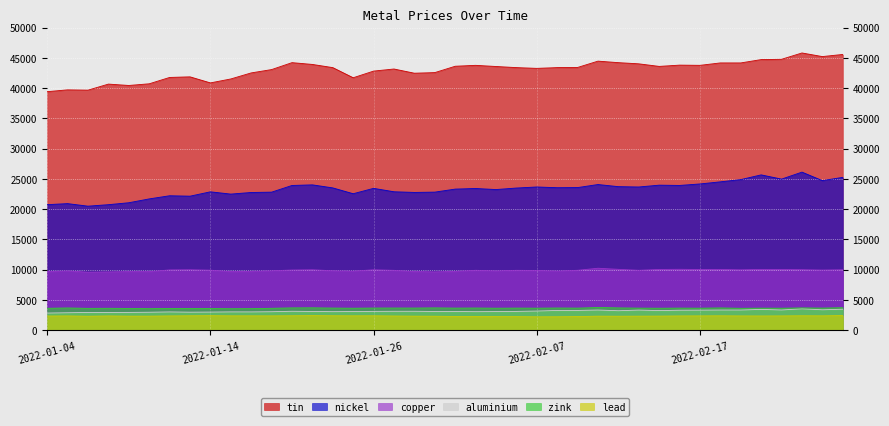

Where is aluminium nearest to the value 3167?

2022-02-07